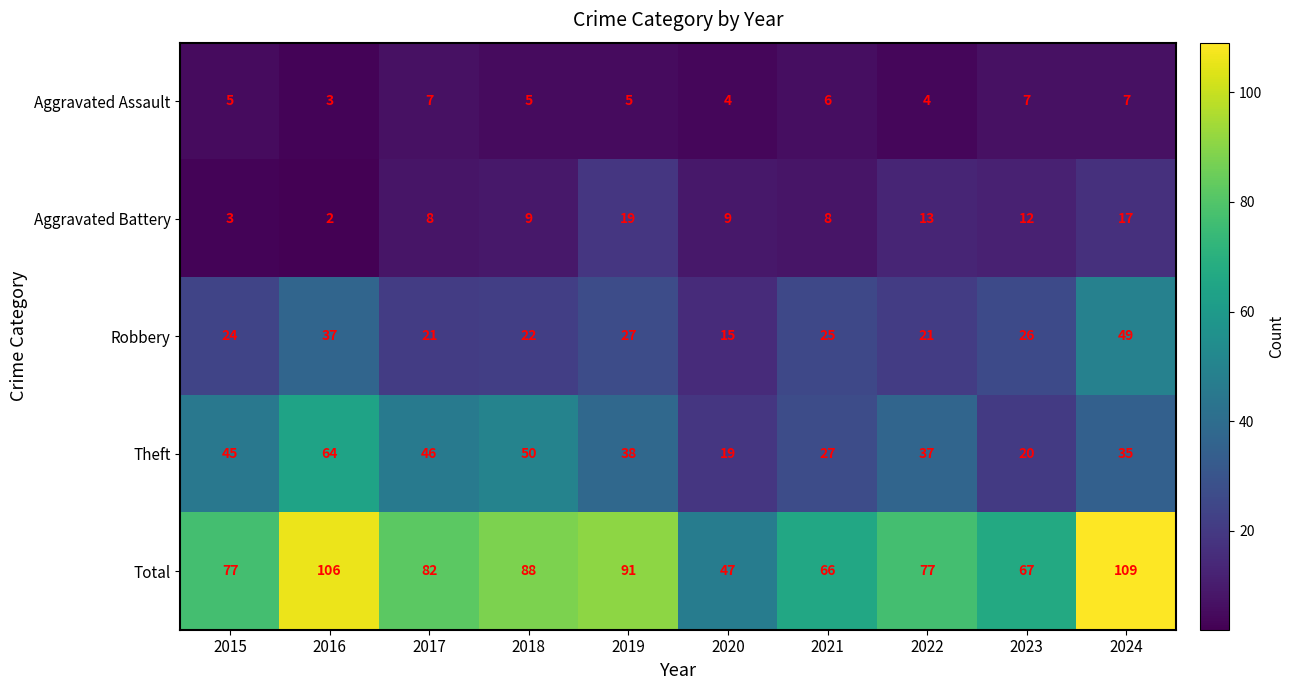

What is the maximum value for Total?

109